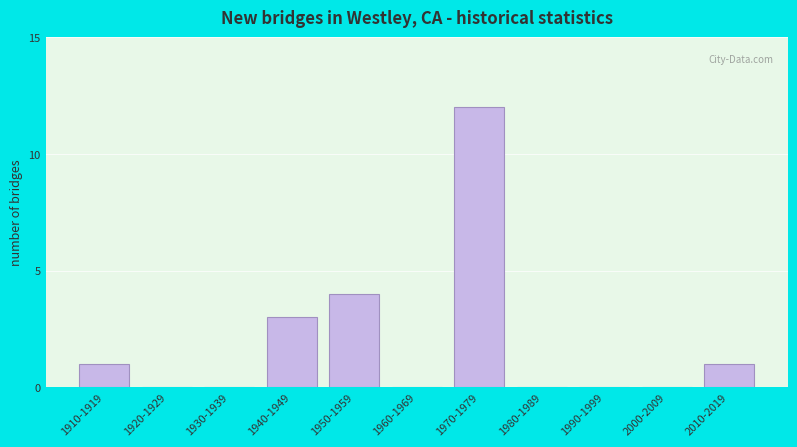

Reading left to right, transcribe all the data shown in this chart.

1910-1919=1	1920-1929=0	1930-1939=0	1940-1949=3	1950-1959=4	1960-1969=0	1970-1979=12	1980-1989=0	1990-1999=0	2000-2009=0	2010-2019=1